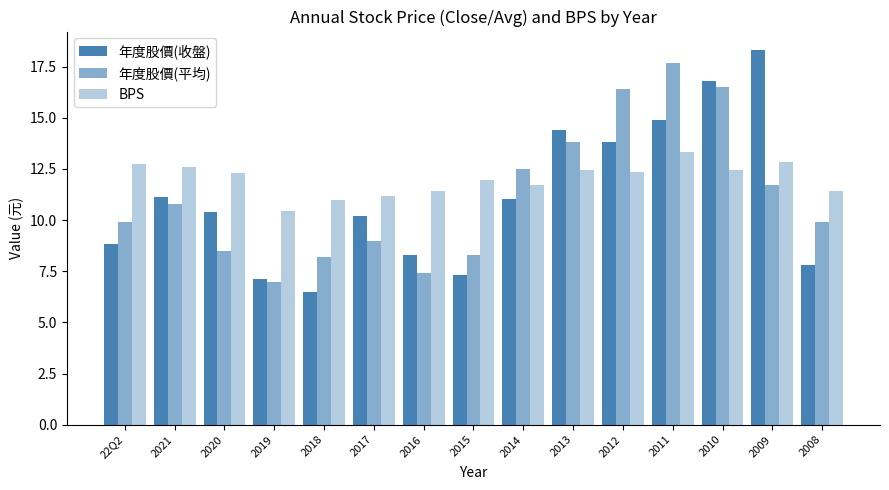

How many data points does each series have?

15